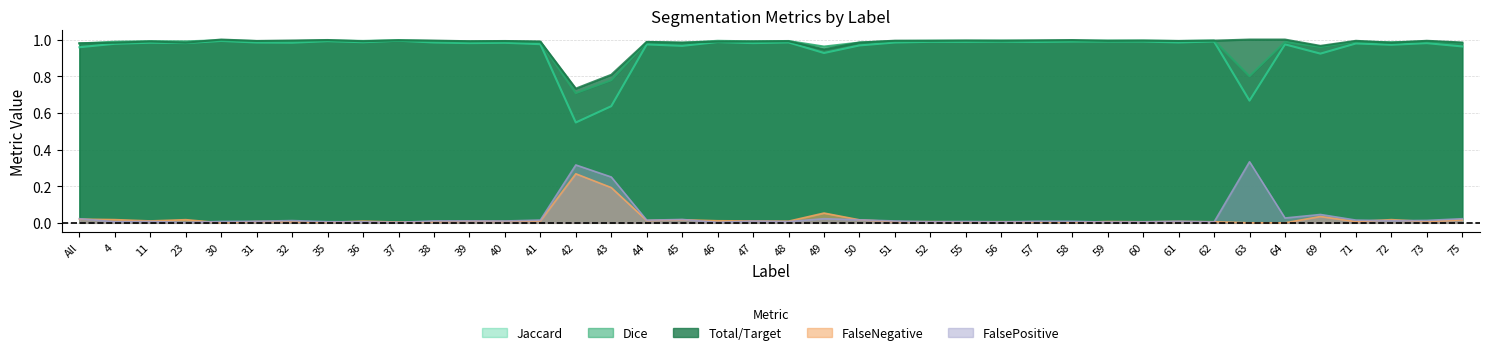

At how many categories does at least one series exceed 0?

40